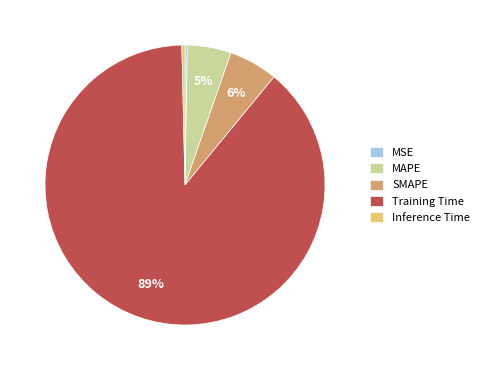

Is it true that Training Time is 95% of the pie?

False